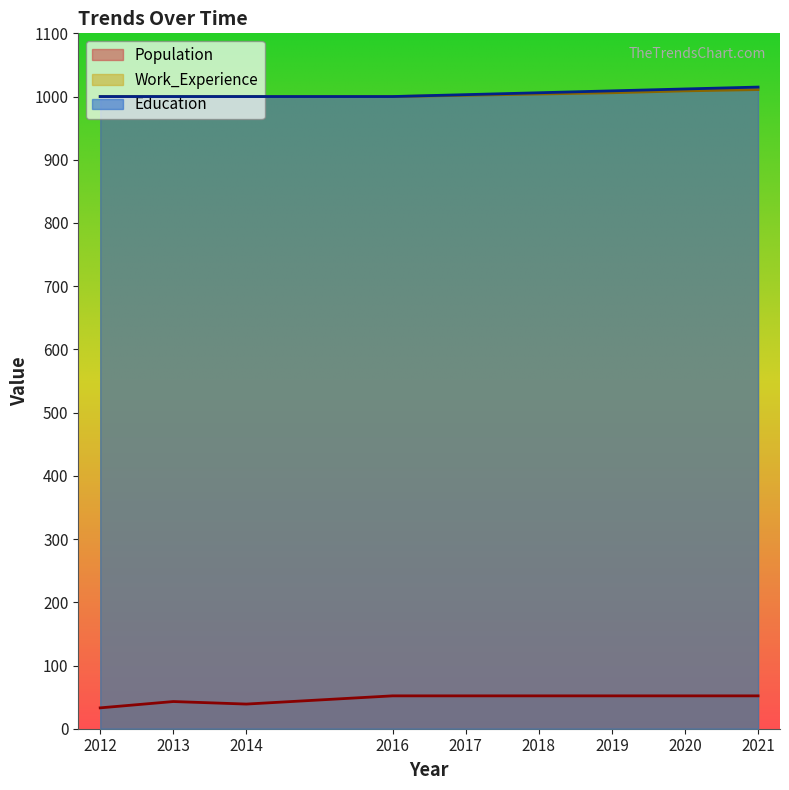

Which series changed the most between 2012 and 2020?

Population